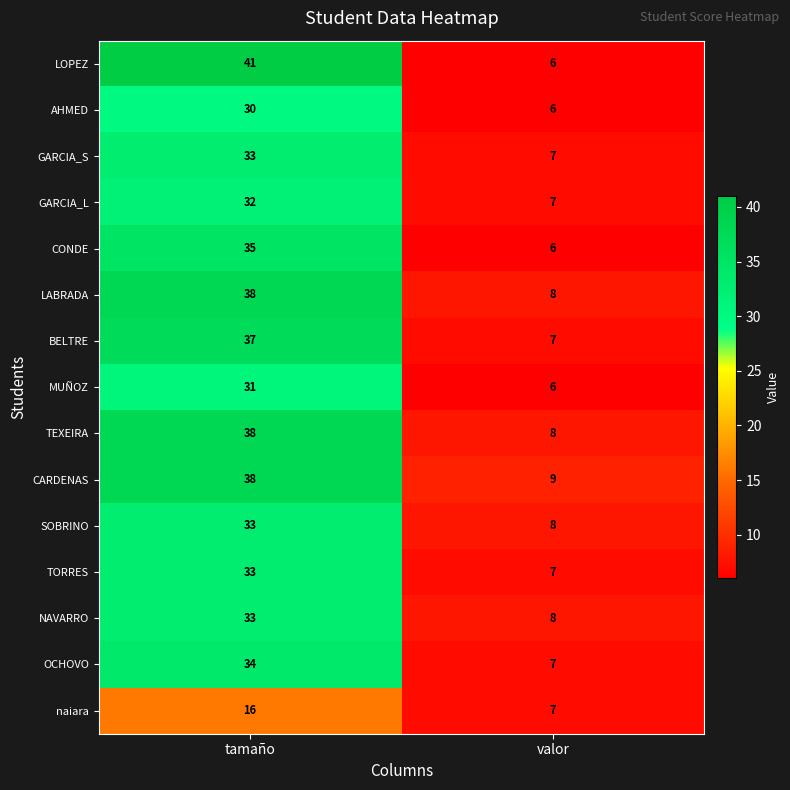

List the labels in order of naiara value, largest first.

tamaño, valor